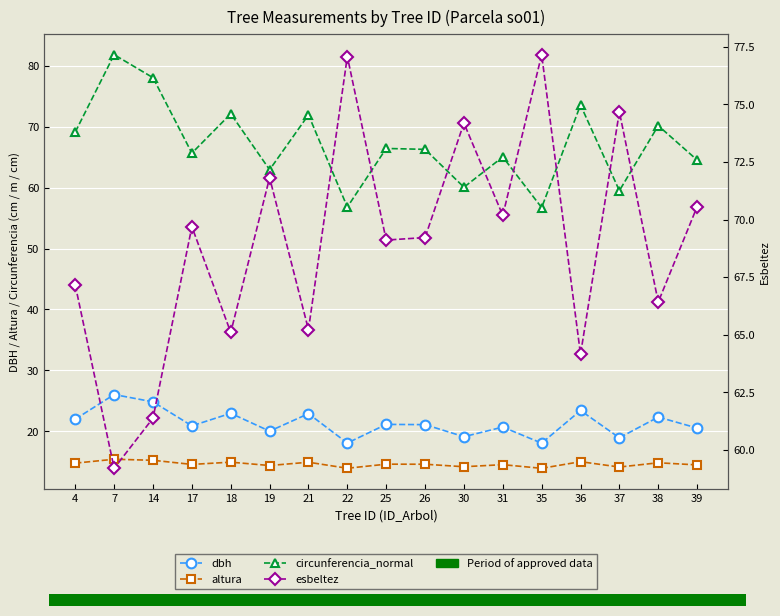

Which series has the widest spread of values?

circunferencia_normal